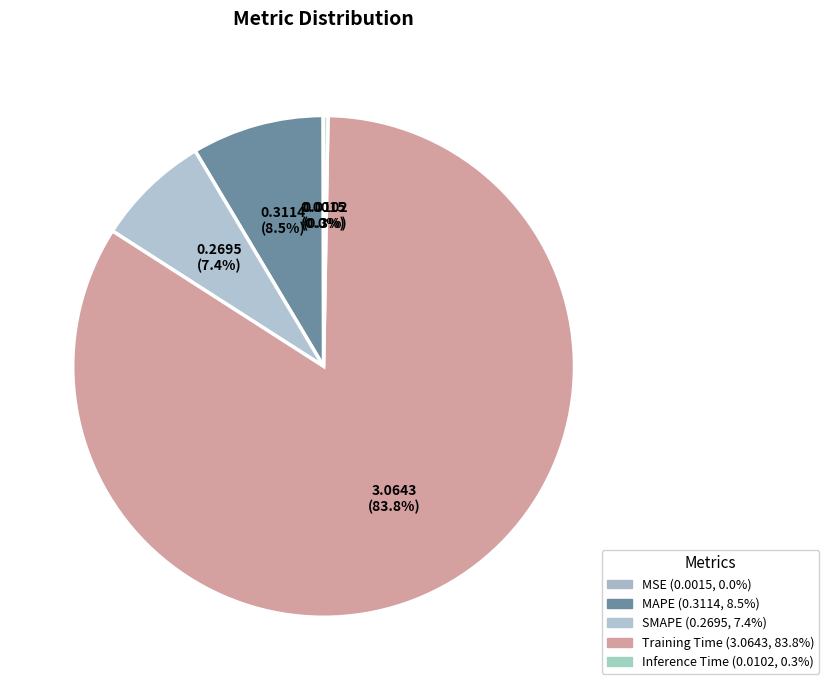

What percentage do Training Time and MSE together represent?

83.8%